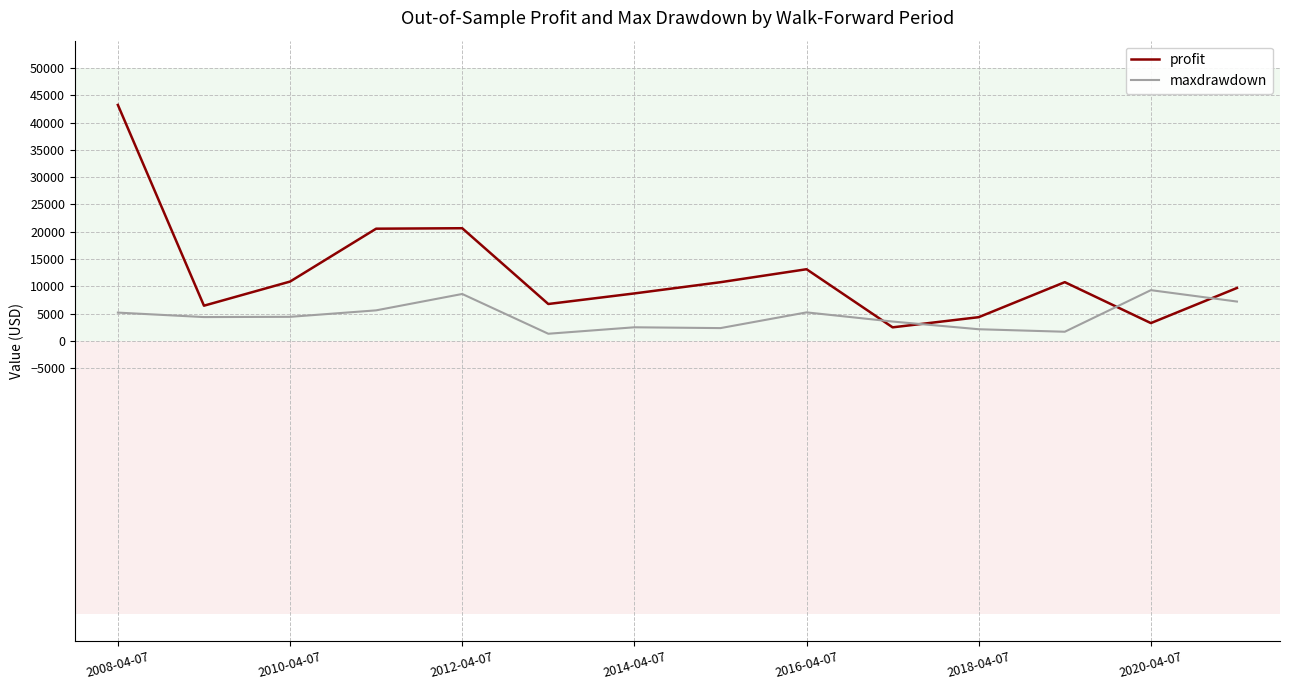

Which series has the largest total across all categories?

profit